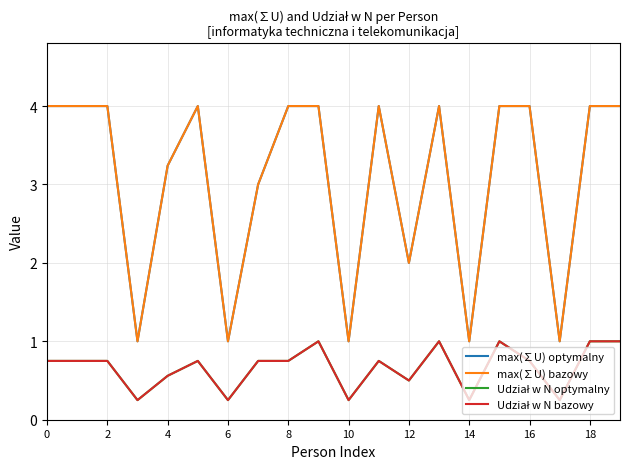

How many lines are shown in the chart?

4